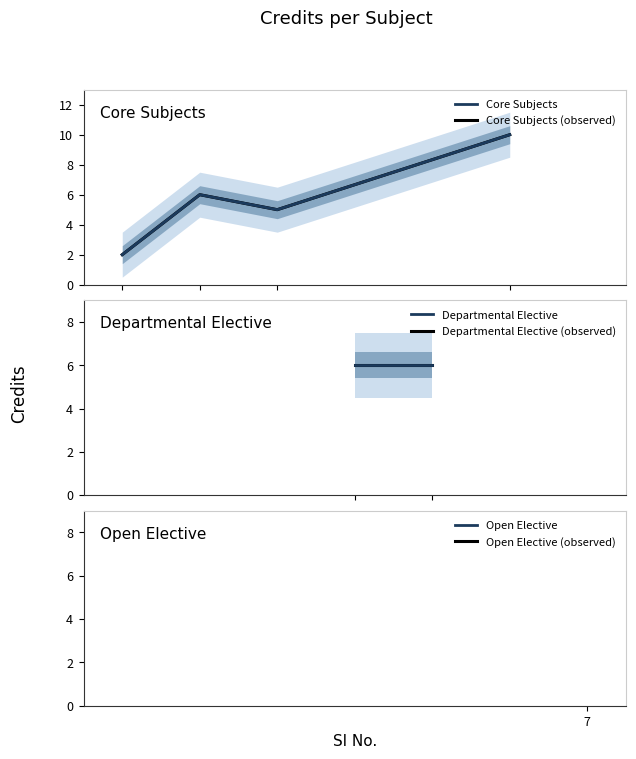

What is the difference between the second highest and minimum values?

4